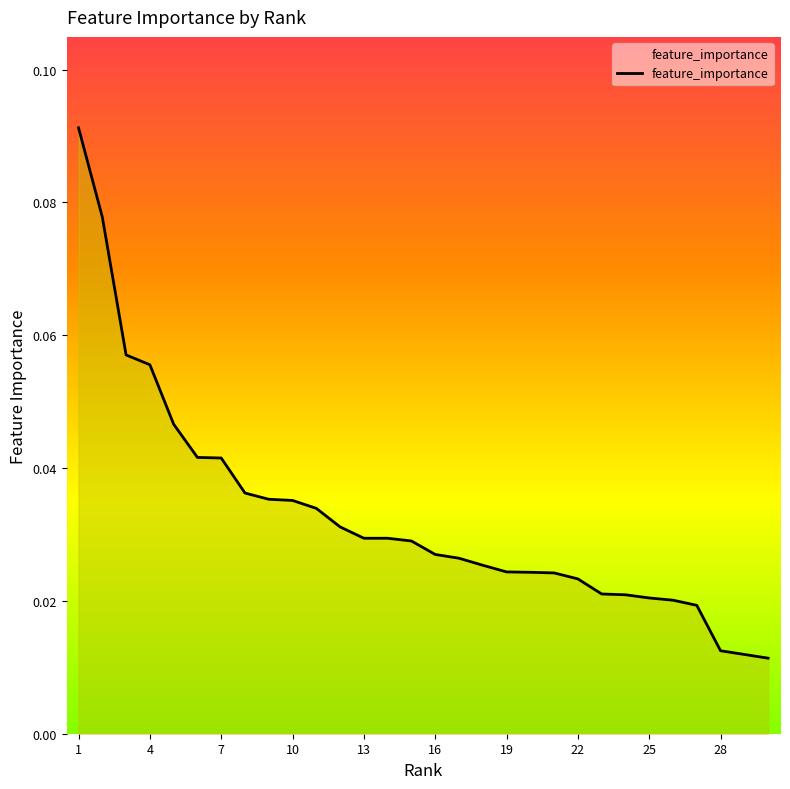

List the labels in order of value, smallest first.

30, 29, 28, 27, 26, 25, 24, 23, 22, 21, 20, 19, 18, 17, 16, 15, 14, 13, 12, 11, 10, 9, 8, 7, 6, 5, 4, 3, 2, 1